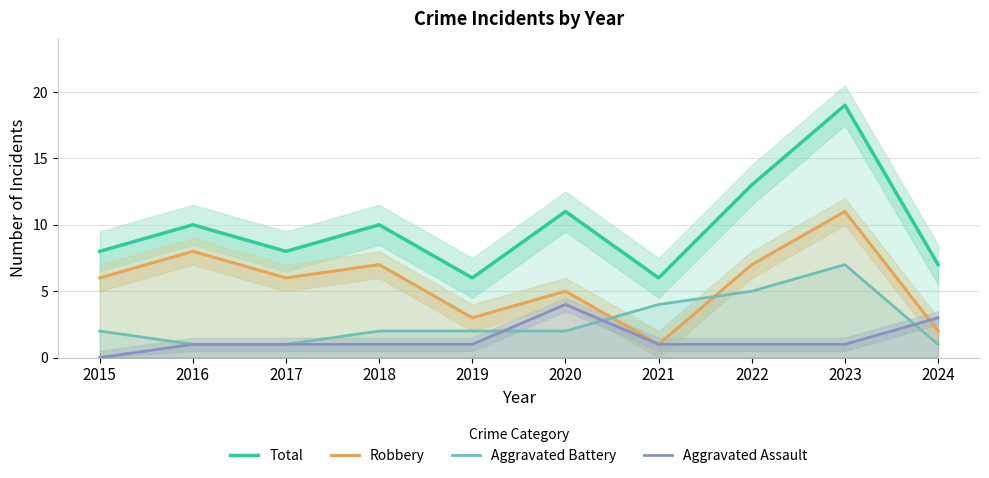

What are all the series names shown in the legend?

Total, Robbery, Aggravated Battery, Aggravated Assault